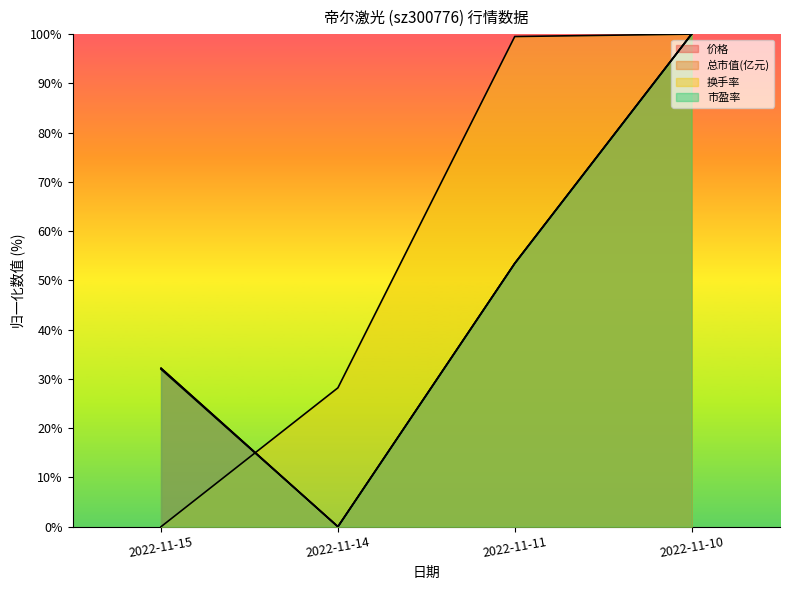

What are all the series names shown in the legend?

价格, 总市值(亿元), 换手率, 市盈率